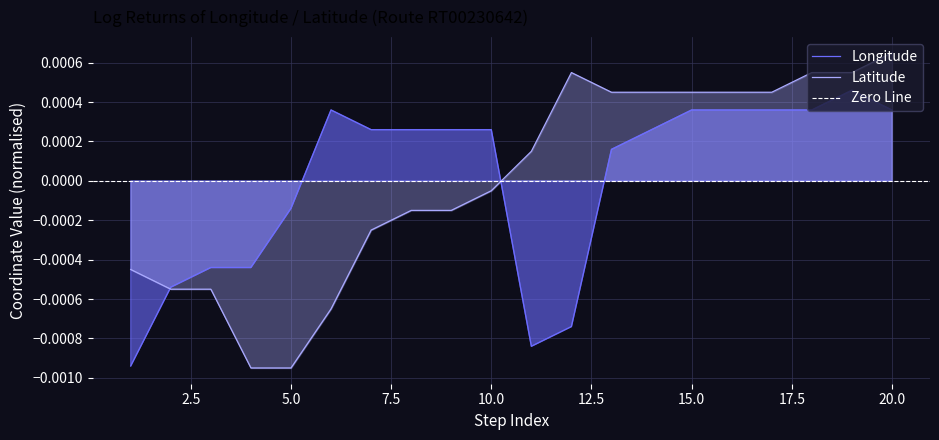

At which label does Latitude first exceed 0?

11